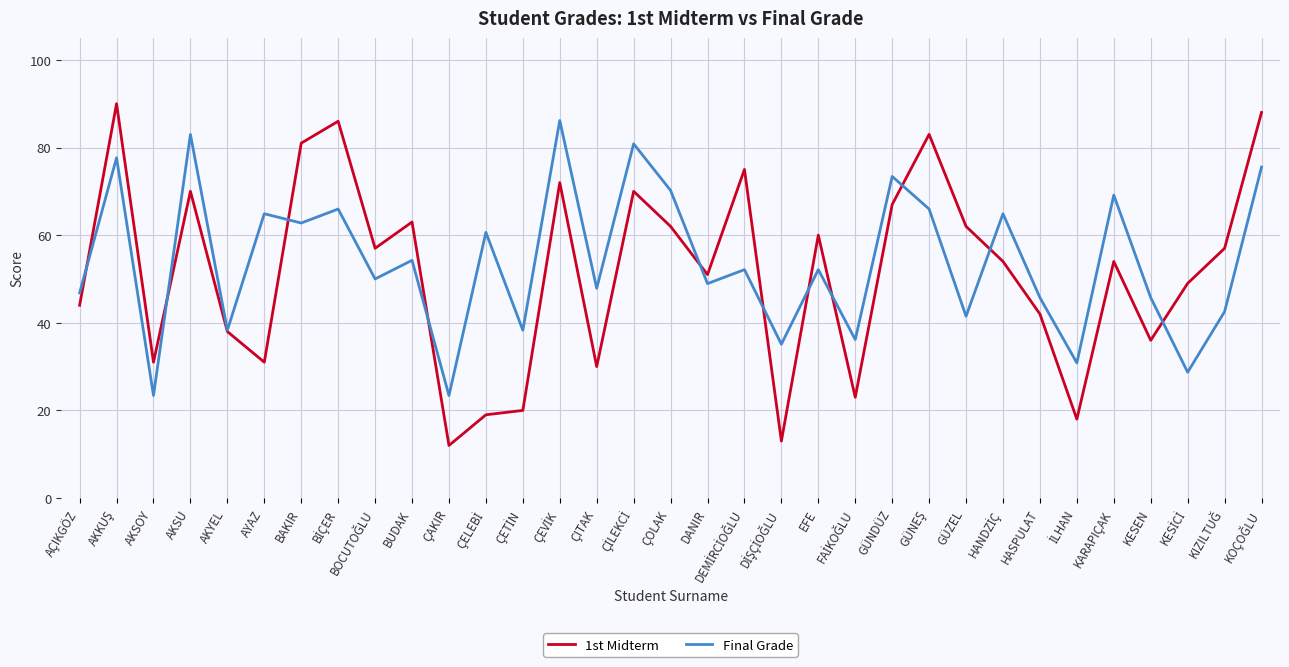

Which series has the widest spread of values?

1st Midterm